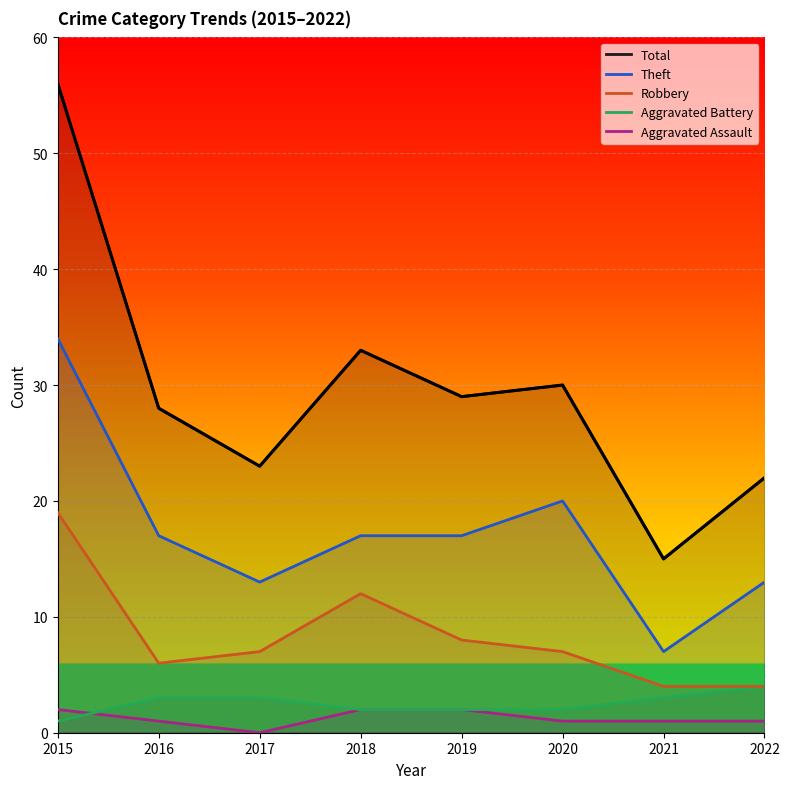

How many values in the Total series exceed 29?

3